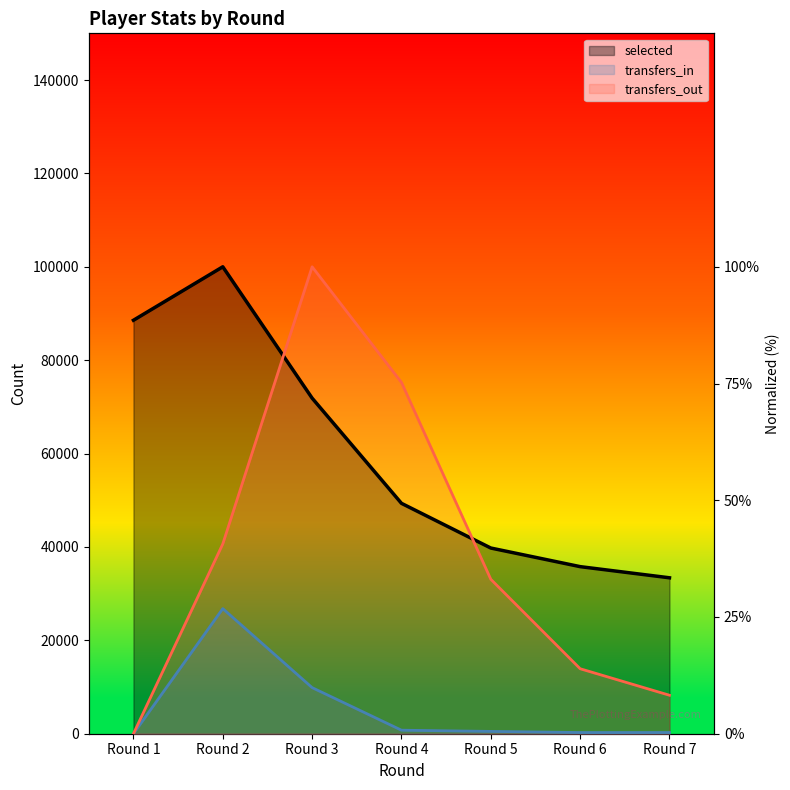

Rank the series at Round 5 from lowest to highest value.

transfers_in, transfers_out, selected